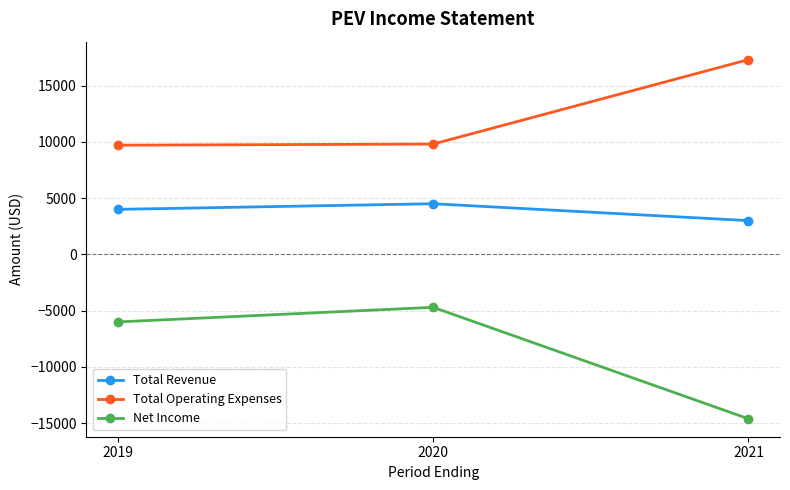

What value does the Total Revenue series have at 2021, to the nearest 10?

3000